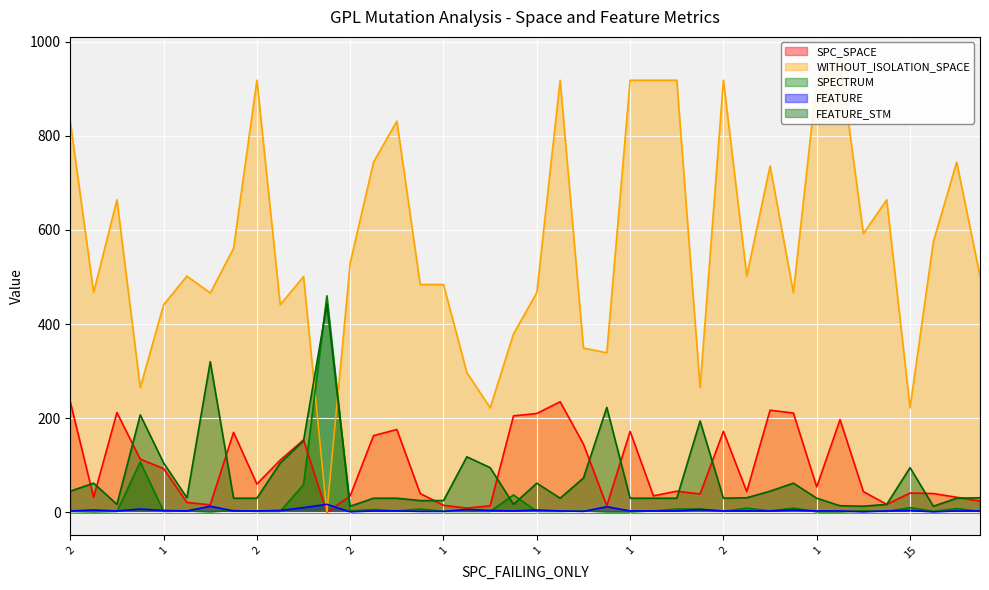

Which series ends up on top after the final intersection of WITHOUT_ISOLATION_SPACE and FEATURE?

WITHOUT_ISOLATION_SPACE